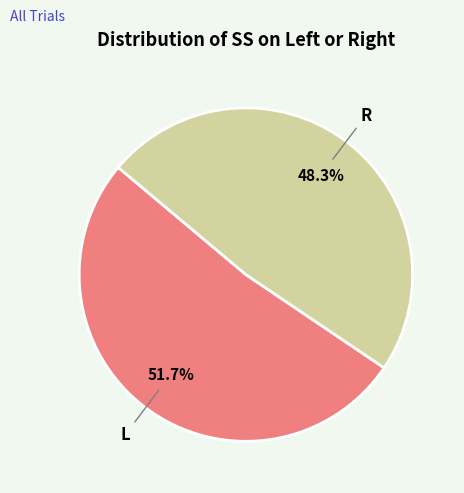

Count the number of slices in the pie.

2